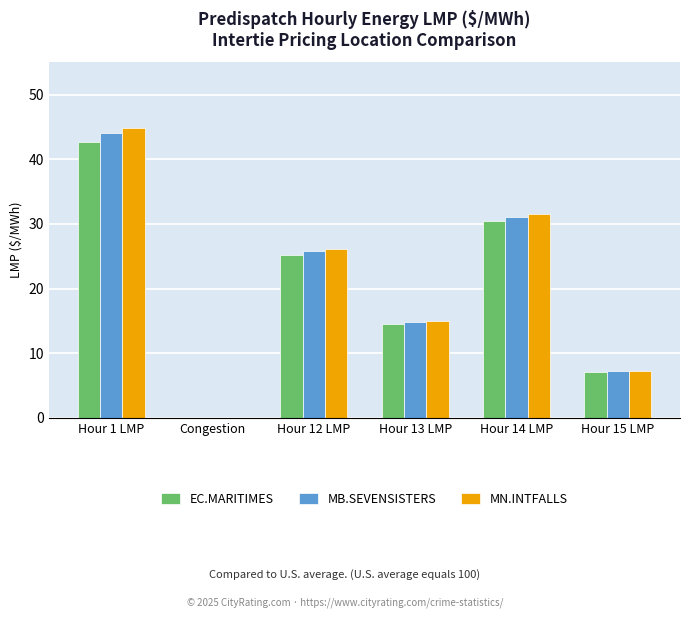

Which series has the widest spread of values?

MN.INTFALLS